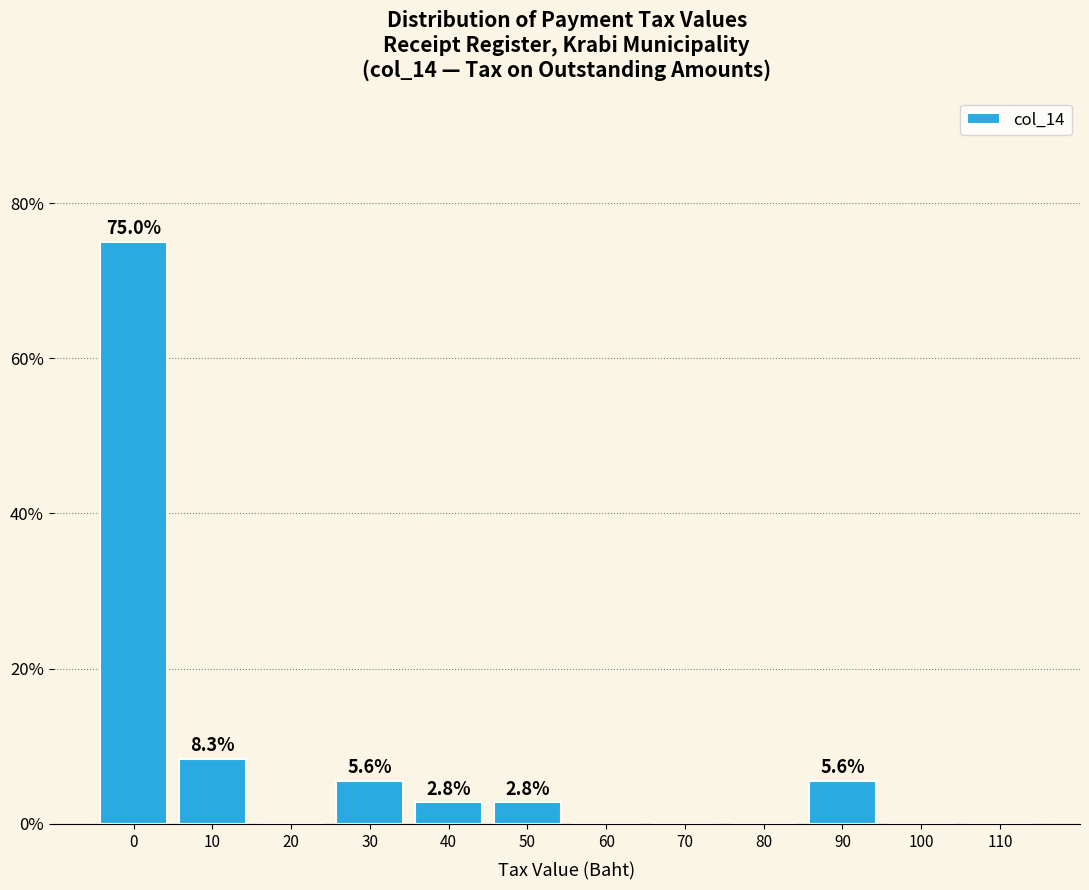

Reading left to right, list all the values displayed in this chart.

0=75.0	10=8.3	20=0.0	30=5.6	40=2.8	50=2.8	60=0.0	70=0.0	80=0.0	90=5.6	100=0.0	110=0.0